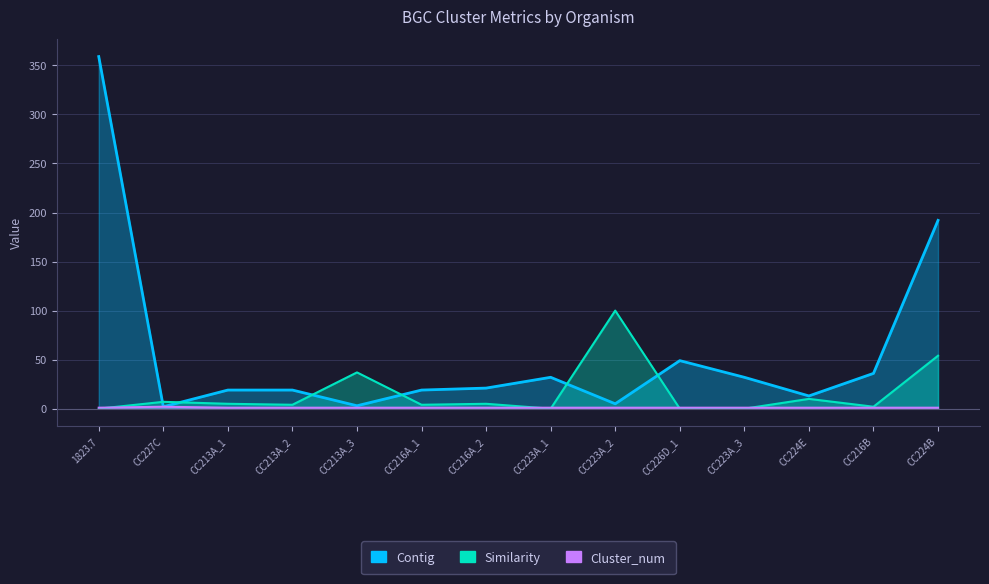

Which series has the largest total across all categories?

Contig